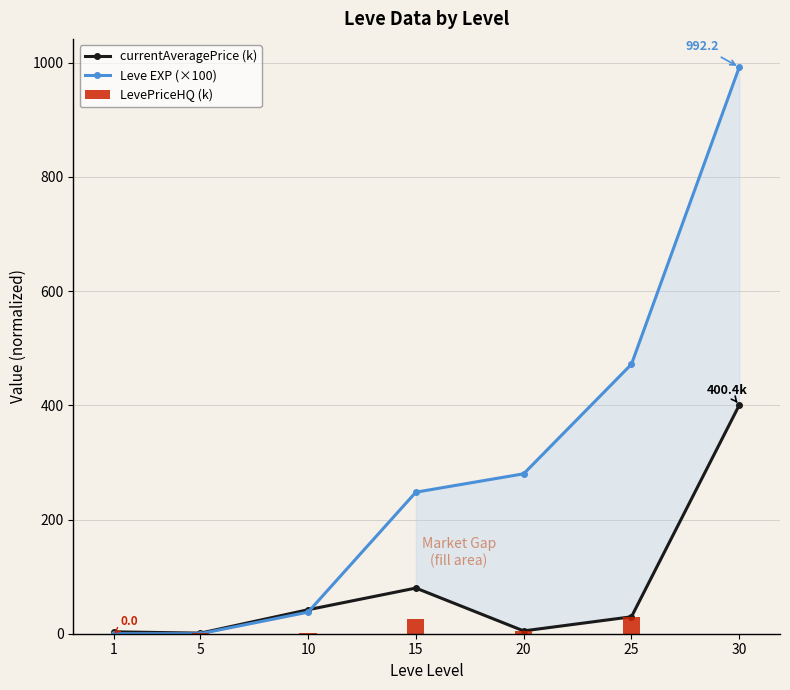

What are all the series names shown in the legend?

currentAveragePrice (k), Leve EXP (×100), LevePriceHQ (k)